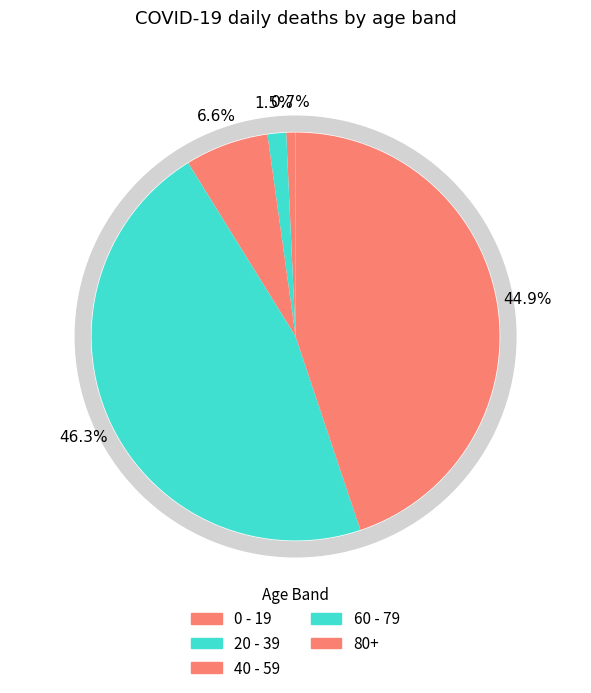

True or false: 40 - 59 accounts for 1% of the total.

False